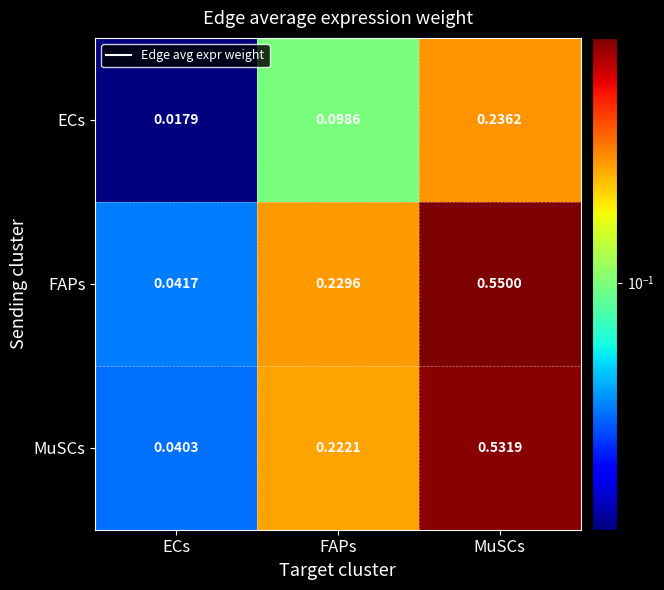

Which series has the largest range (max minus min)?

FAPs